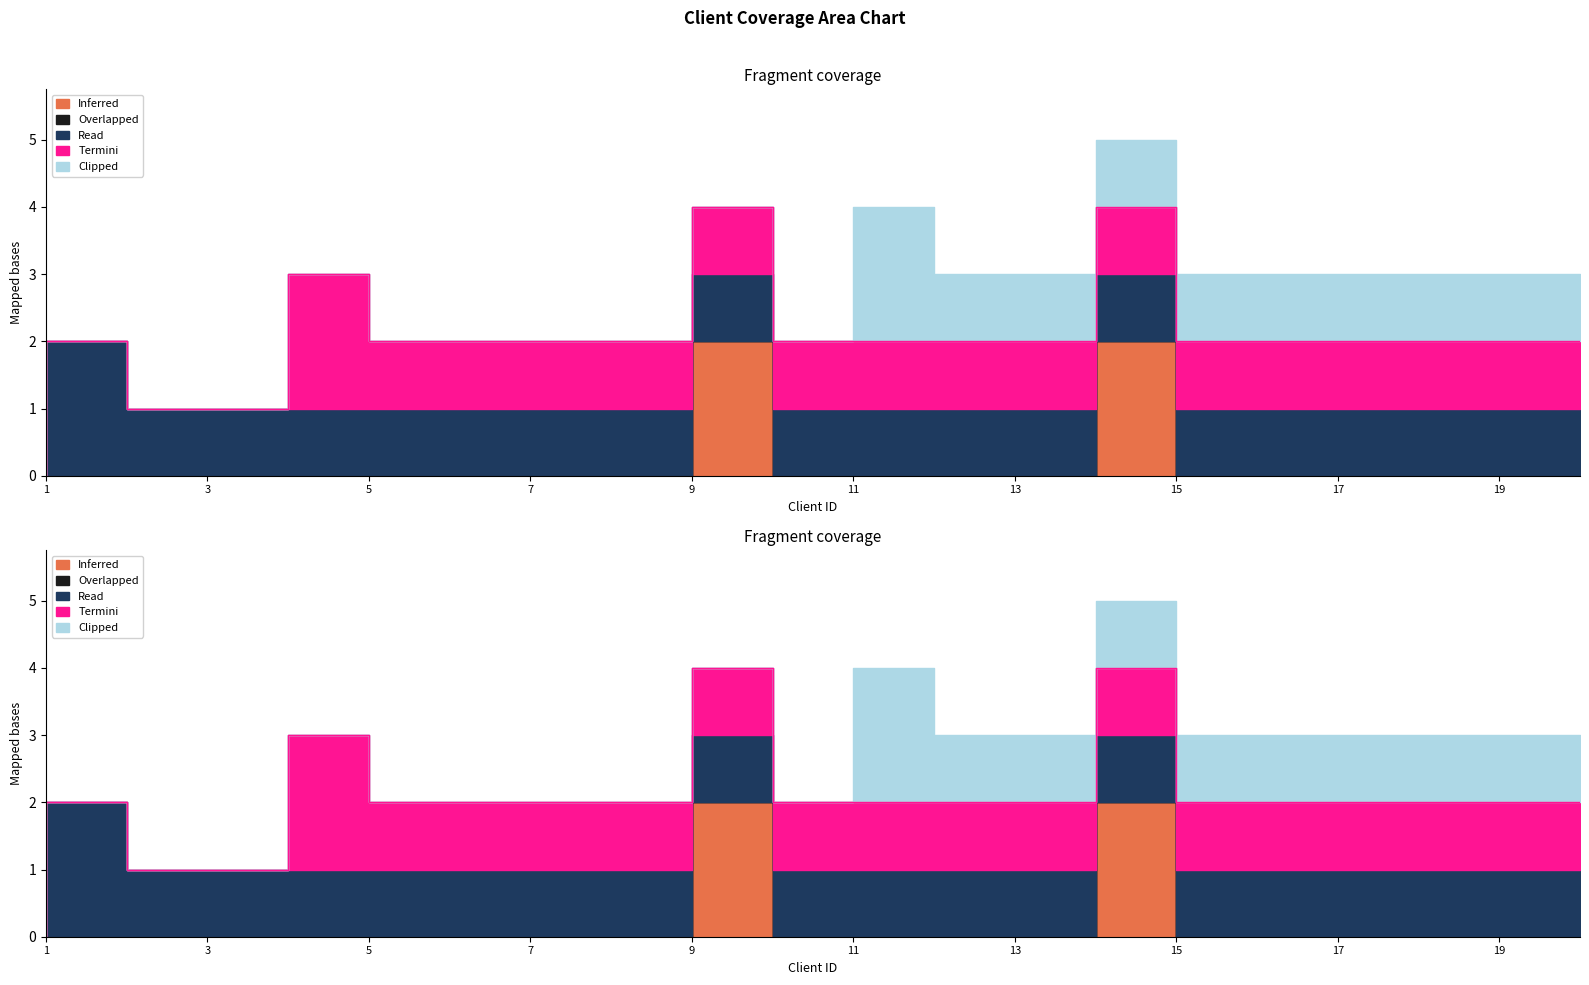

Which series has the widest spread of values?

Inferred